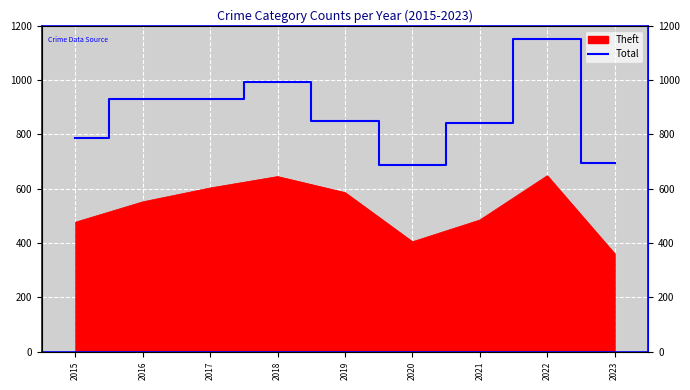

What is the maximum value shown in the chart?

1153